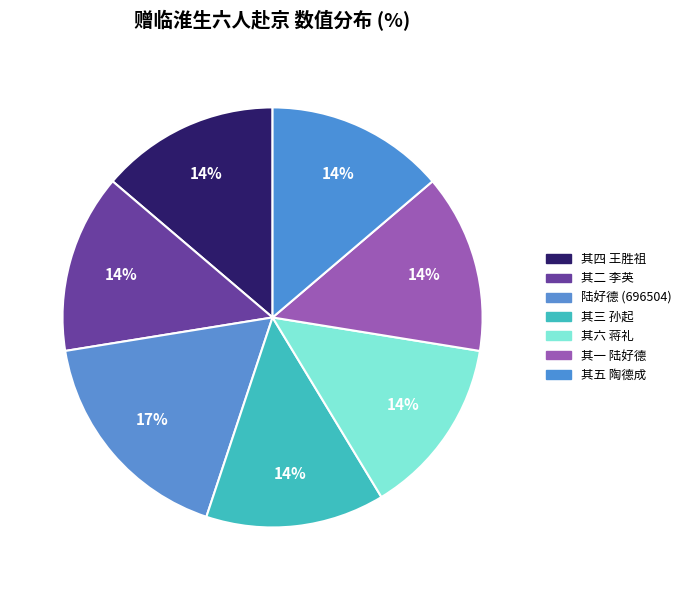

To the nearest percent, what is the difference between the largest and smallest slice percentages?

4%